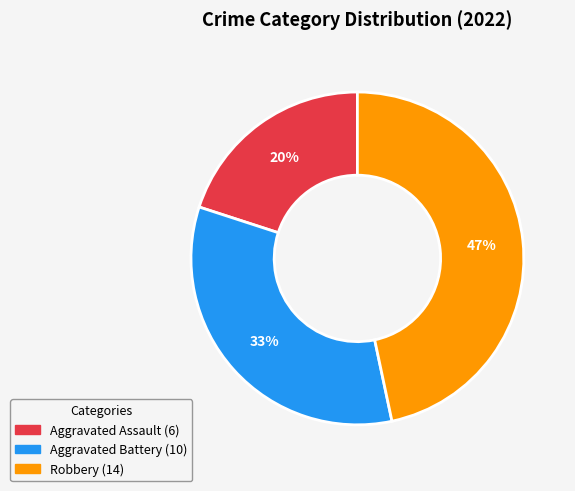

Is there any slice that represents more than half of the pie?

No